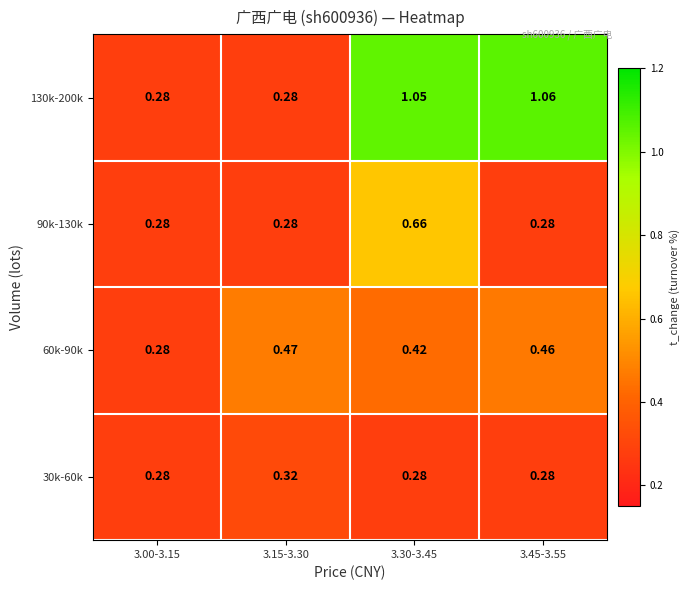

Rank the series by their maximum value, from highest to lowest.

130k-200k, 90k-130k, 60k-90k, 30k-60k